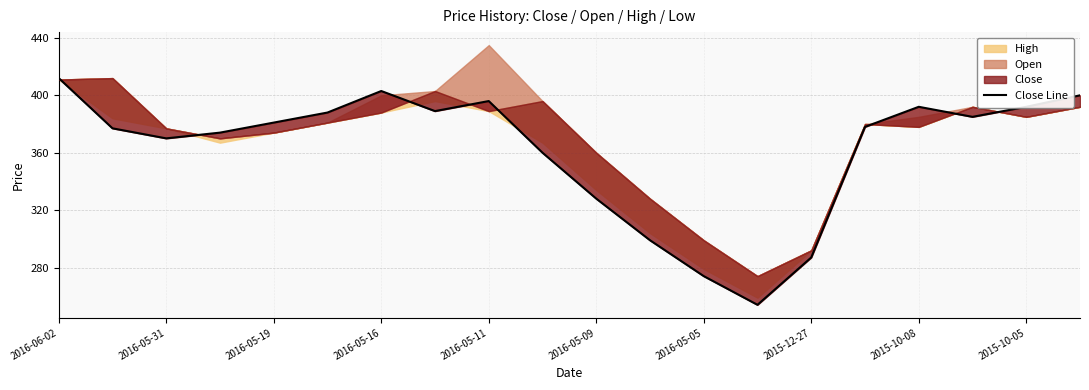

How many points are higher than both their immediate neighbors (excluding endpoints)?

3